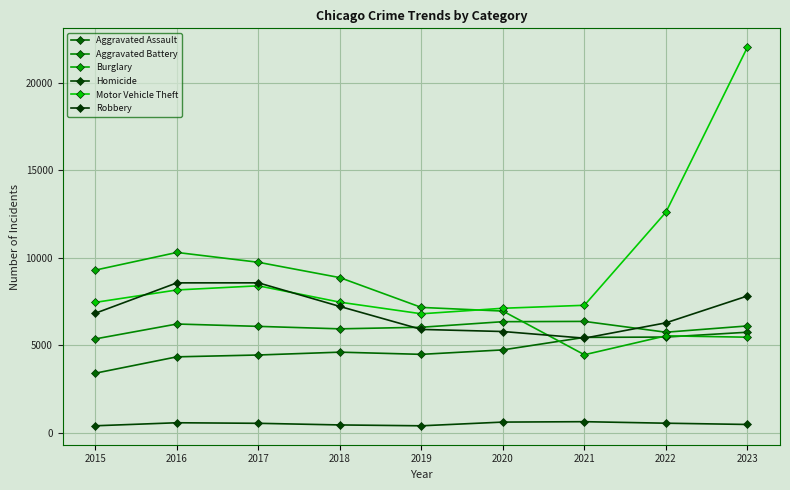

How many values in the Homicide series are below 533?

4